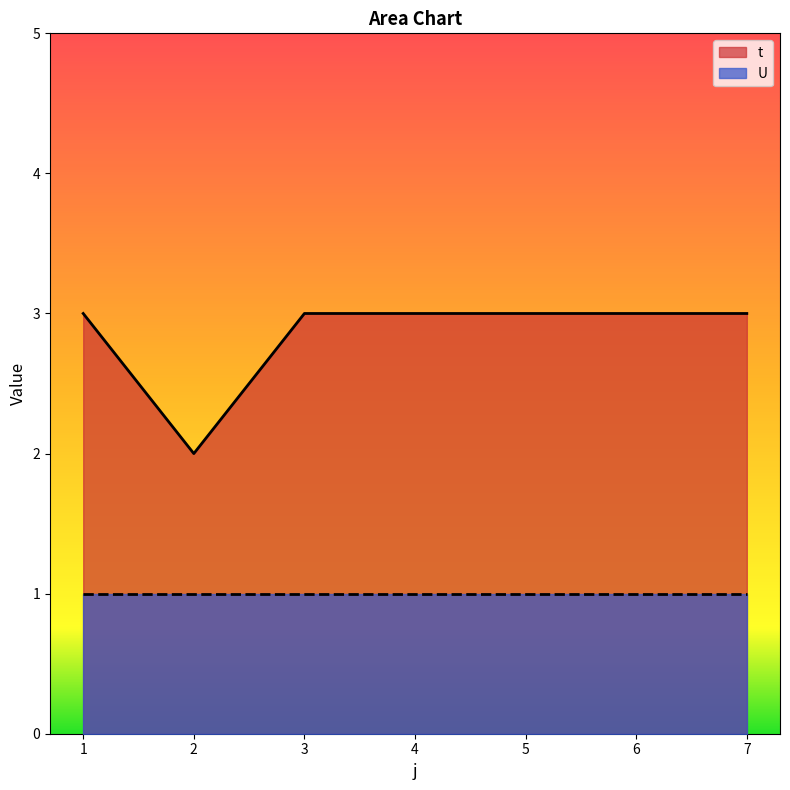

Which has a higher value, 3 or 7?

3